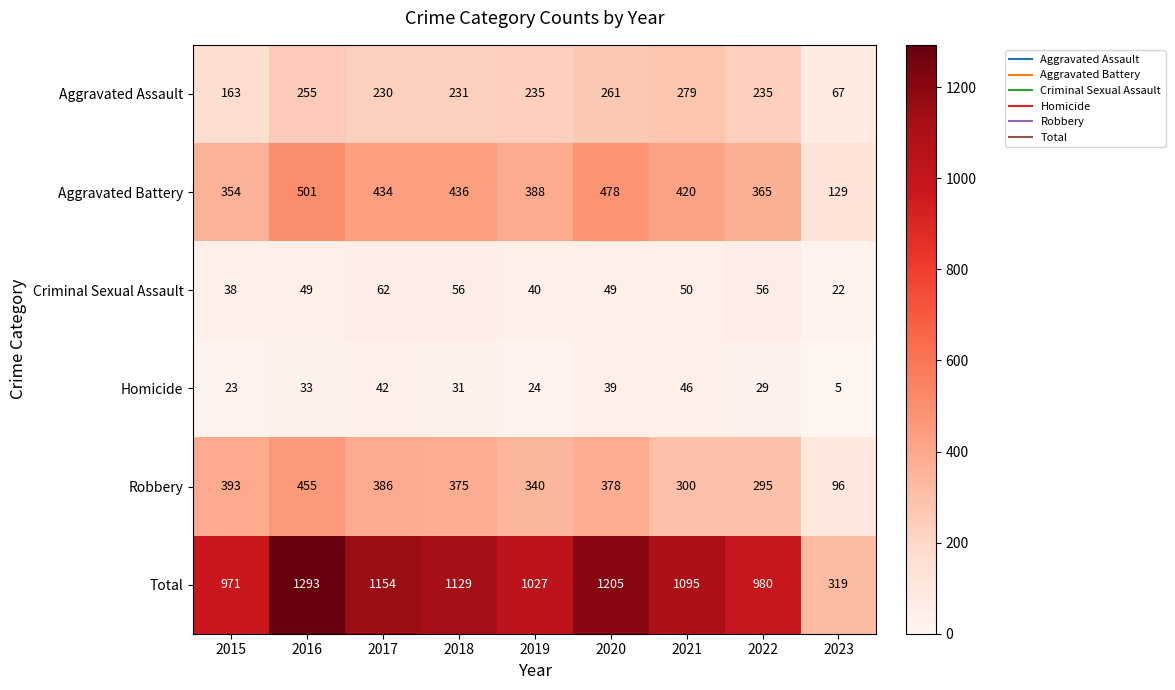

Which series has the widest spread of values?

Total